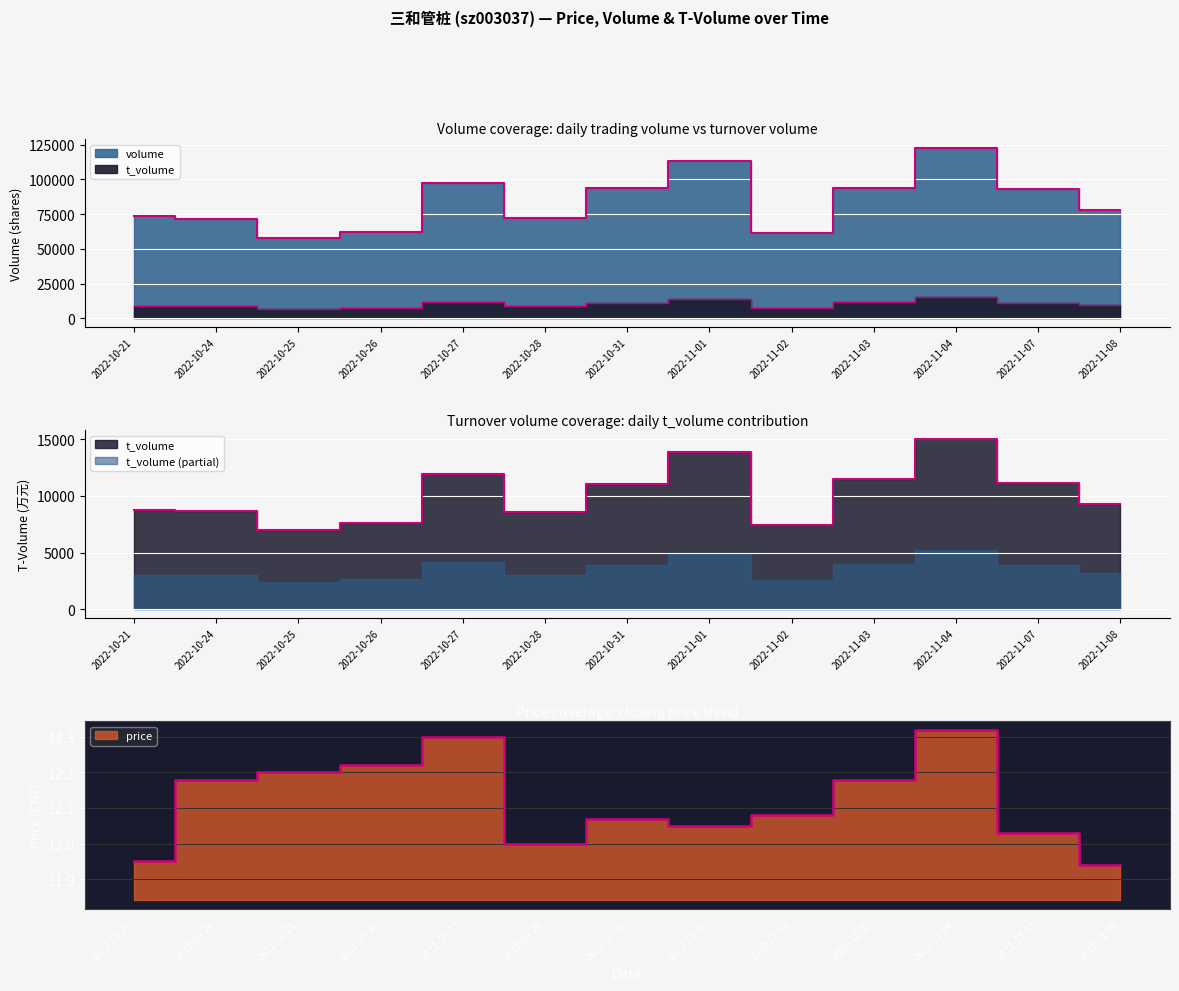

True or false: price and t_volume cross at least once.

False